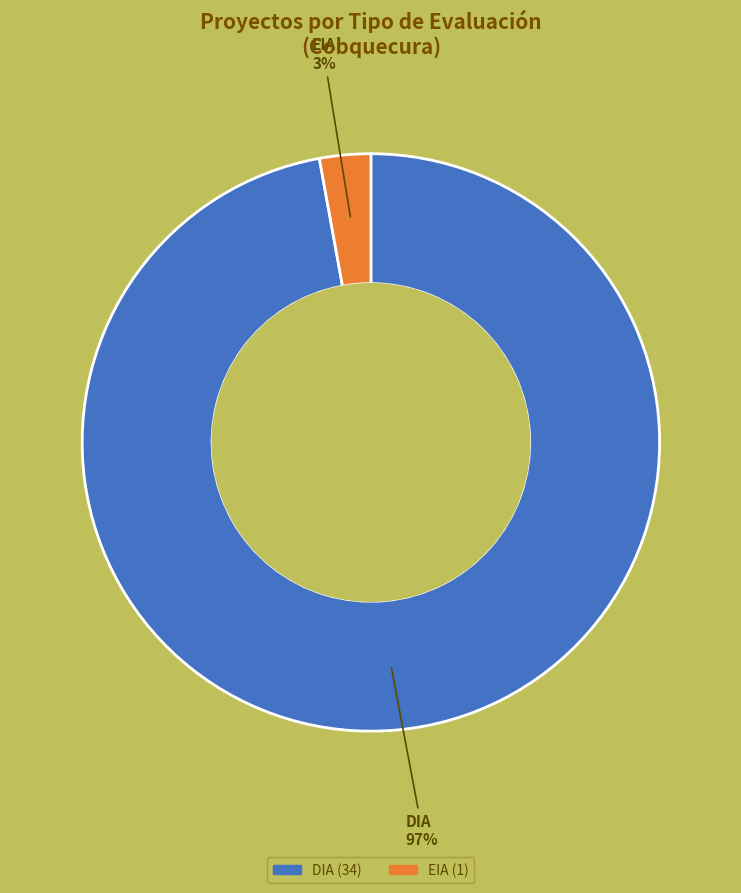

How many slices are in this pie chart?

2